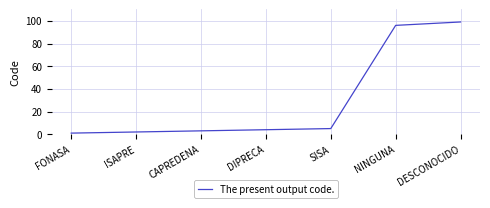

The value at DESCONOCIDO is 57. True or false?

False